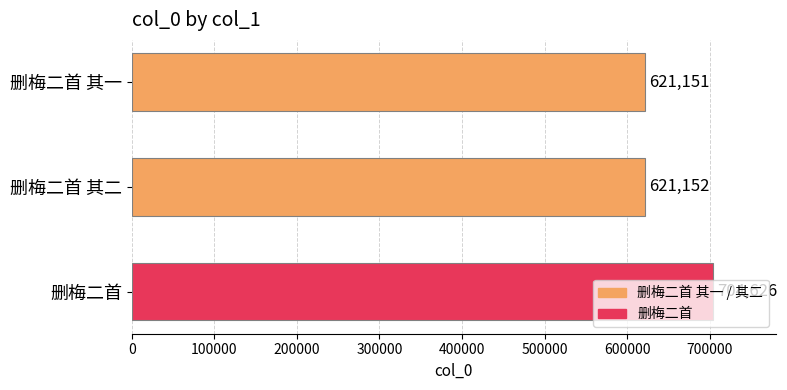

Approximately how many times larger is the value at 删梅二首 其二 compared to 删梅二首?

0.9